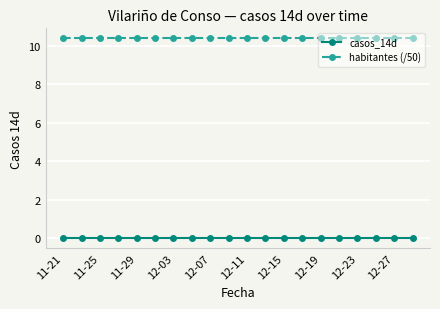

At how many categories does at least one series exceed 9?

20